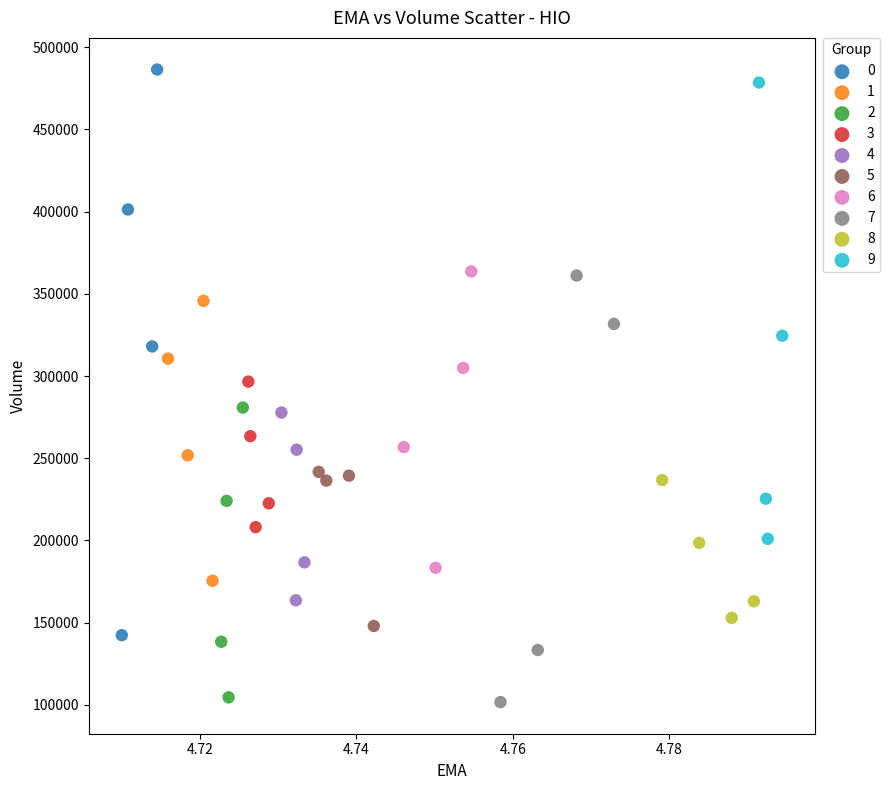

Which series has the widest spread of Y values?

0